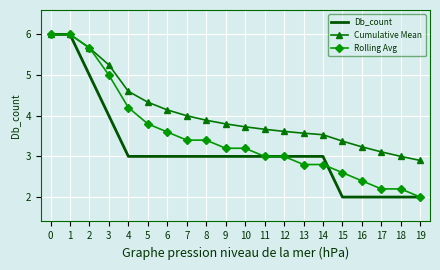

True or false: Cumulative Mean has more than 1 interior local peaks.

False